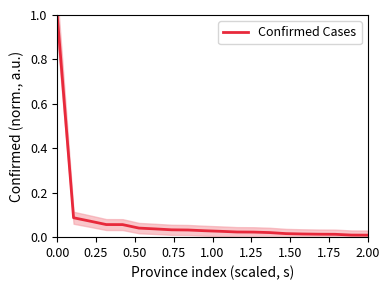

What is the greatest value displayed?

1.0